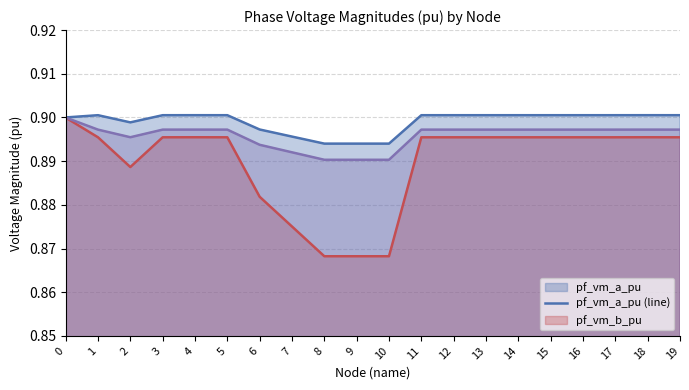

What is the total value across all series at 0?

2.7